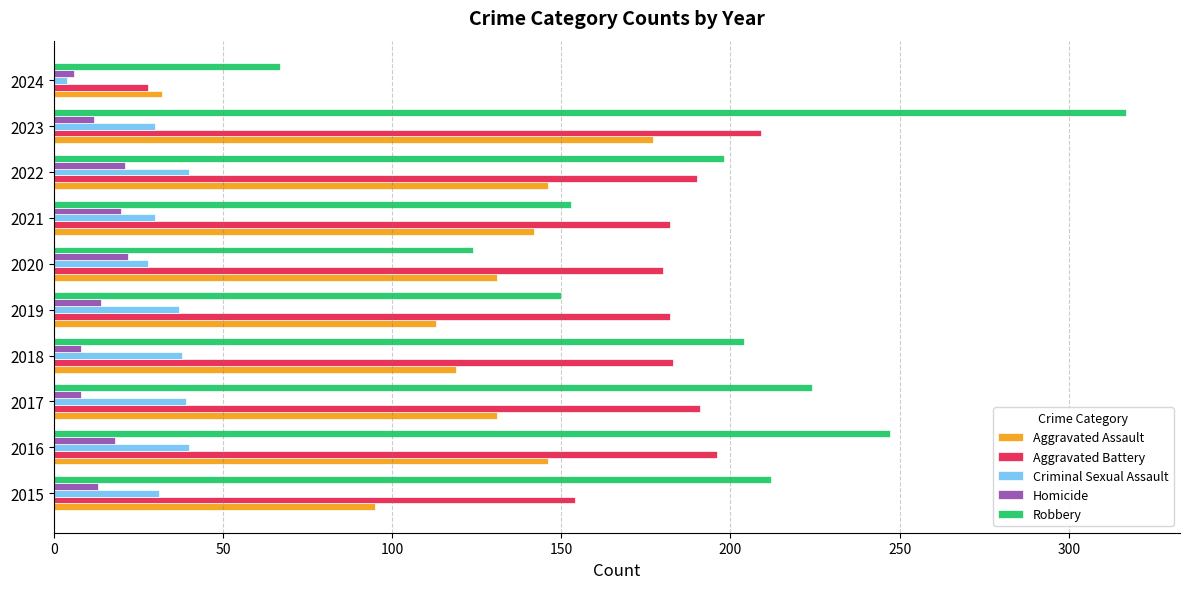

Is it true that Robbery equals 67 at 2024?

True